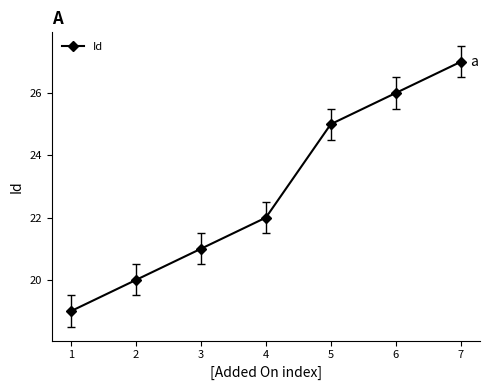

At which category does the chart reach its minimum across all series?

1